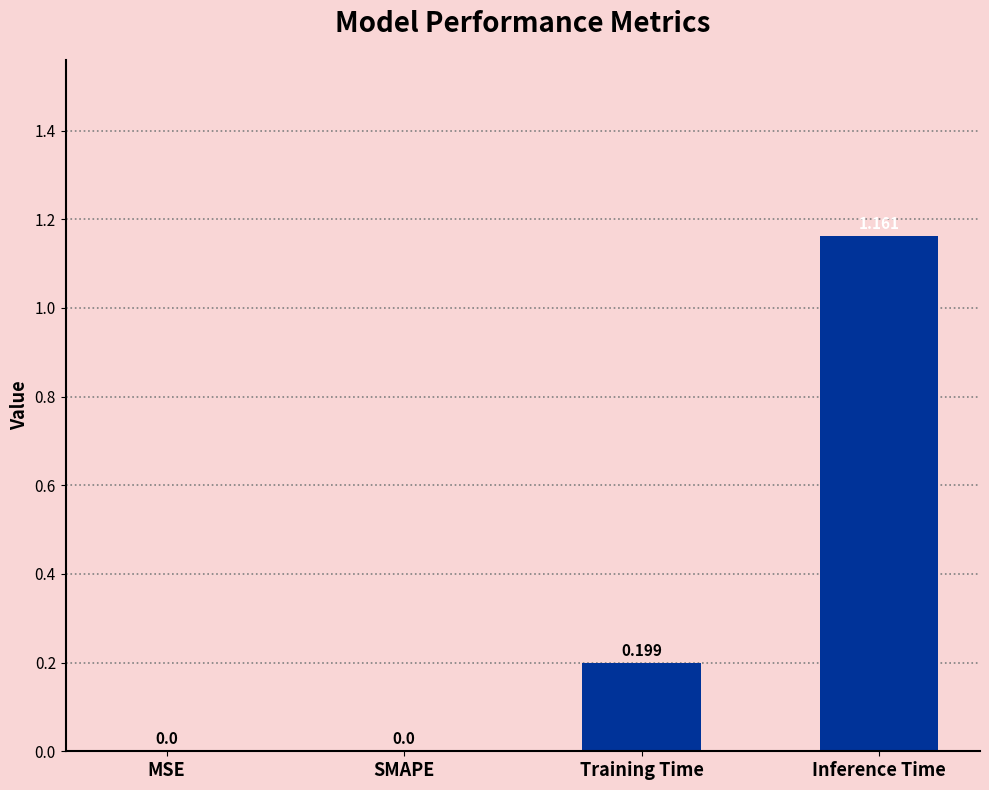

How many values are between 0 and 1?

3